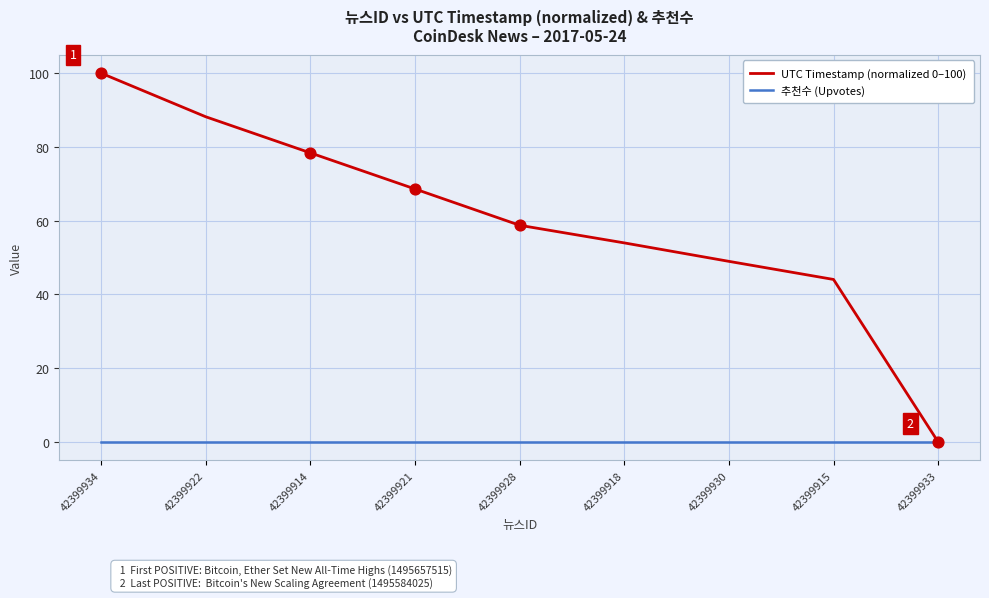

What is the spread (max minus min) of values at 42399928?

58.8